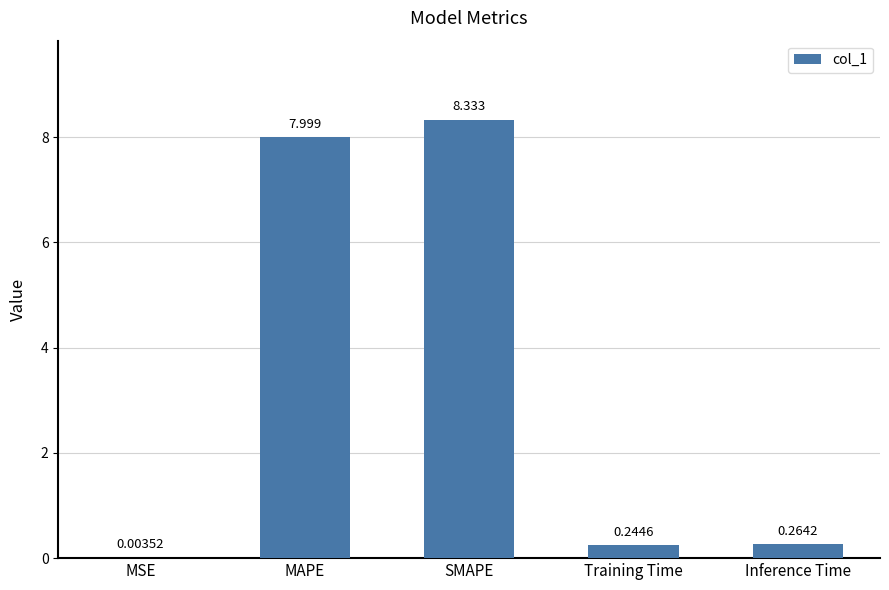

Between SMAPE and MAPE, which is larger?

SMAPE